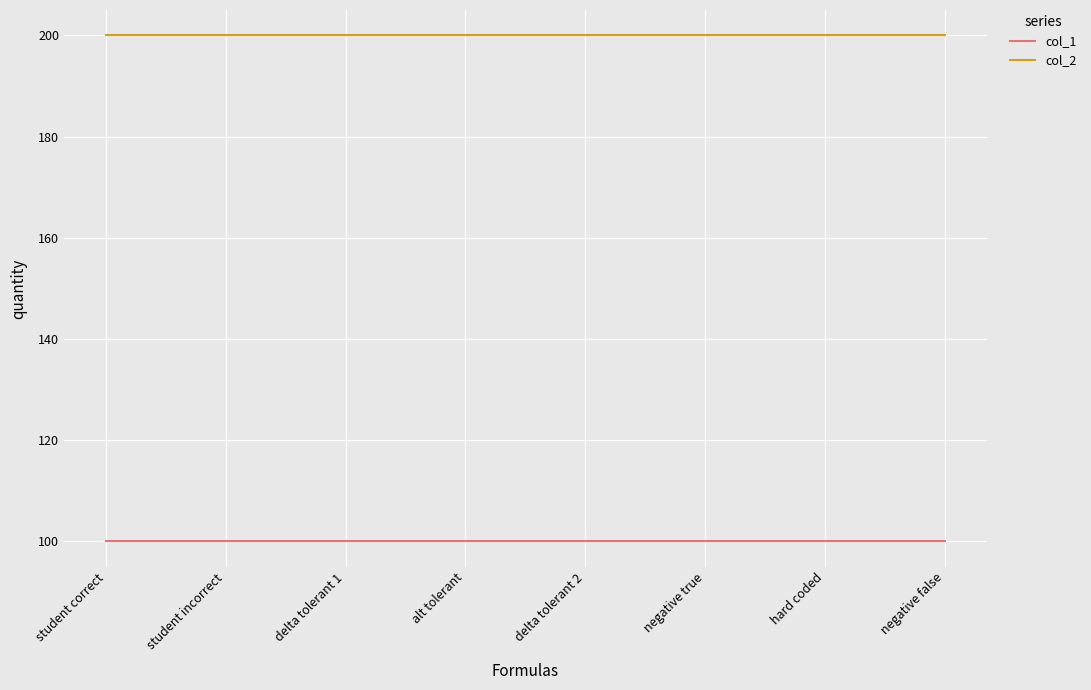

What is the average value of the col_1 series?

100